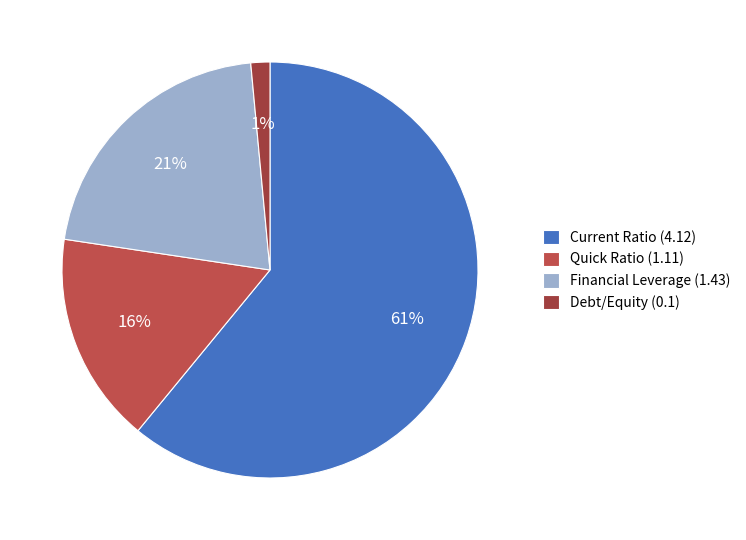

Between Current Ratio and Financial Leverage, which is larger?

Current Ratio